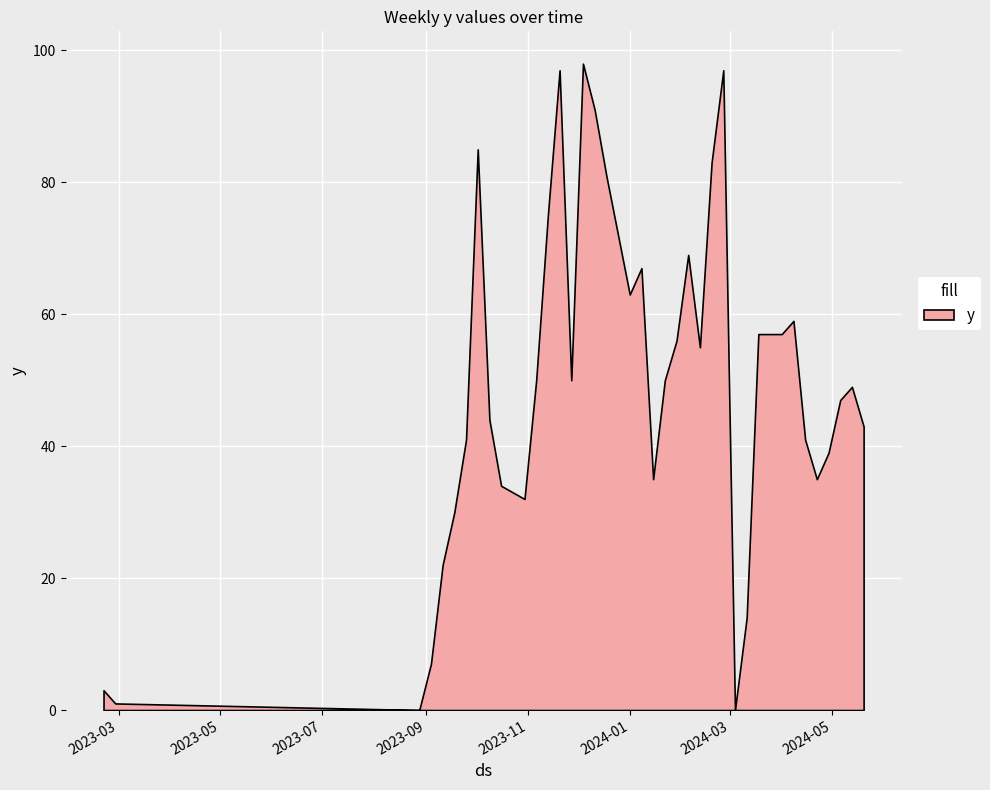

At which category does the chart reach its minimum across all series?

2023-08-28